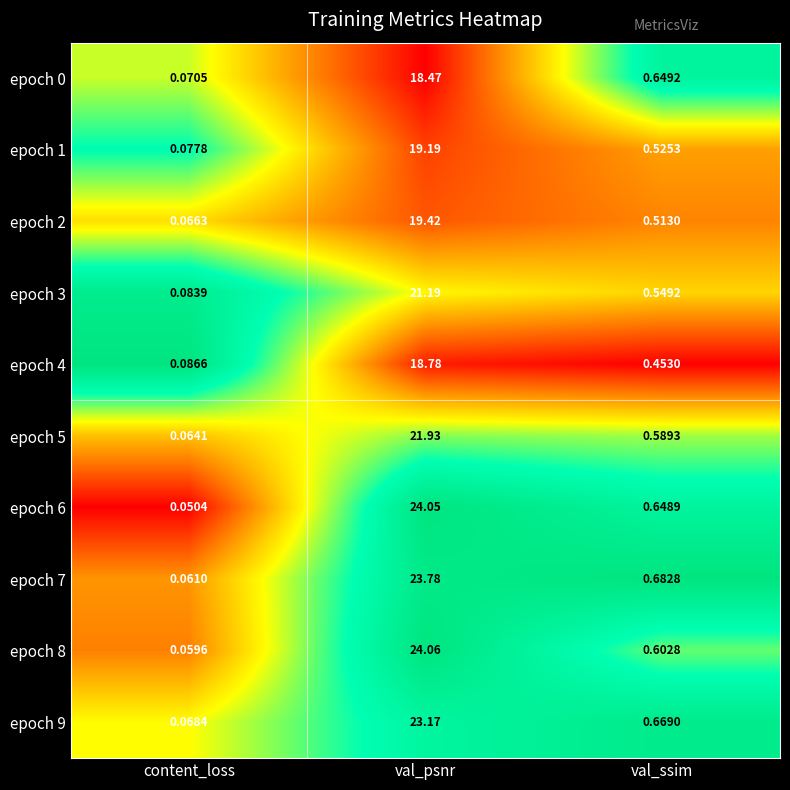

At val_ssim, list the series in order from smallest to largest.

epoch 4, epoch 2, epoch 1, epoch 3, epoch 5, epoch 8, epoch 6, epoch 0, epoch 9, epoch 7